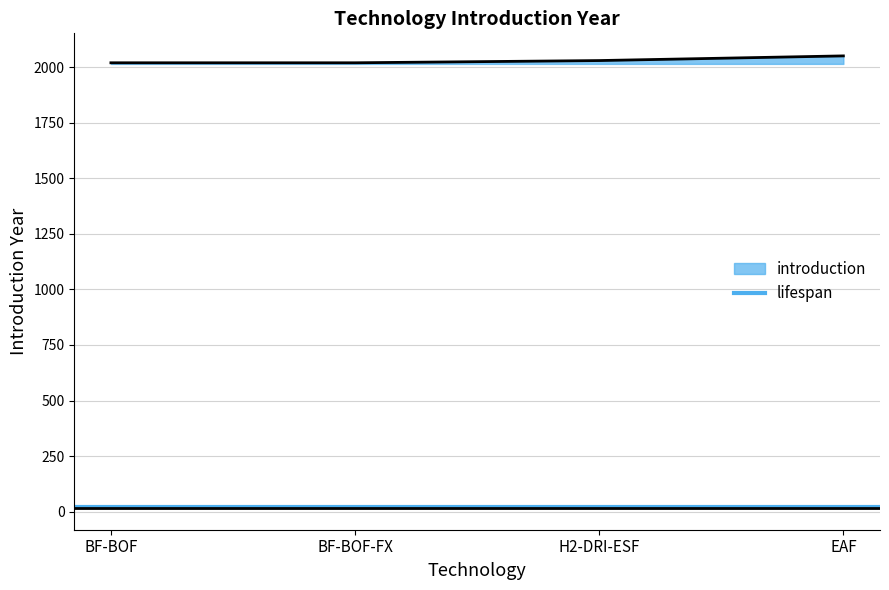

What value does the data have at EAF?

2051